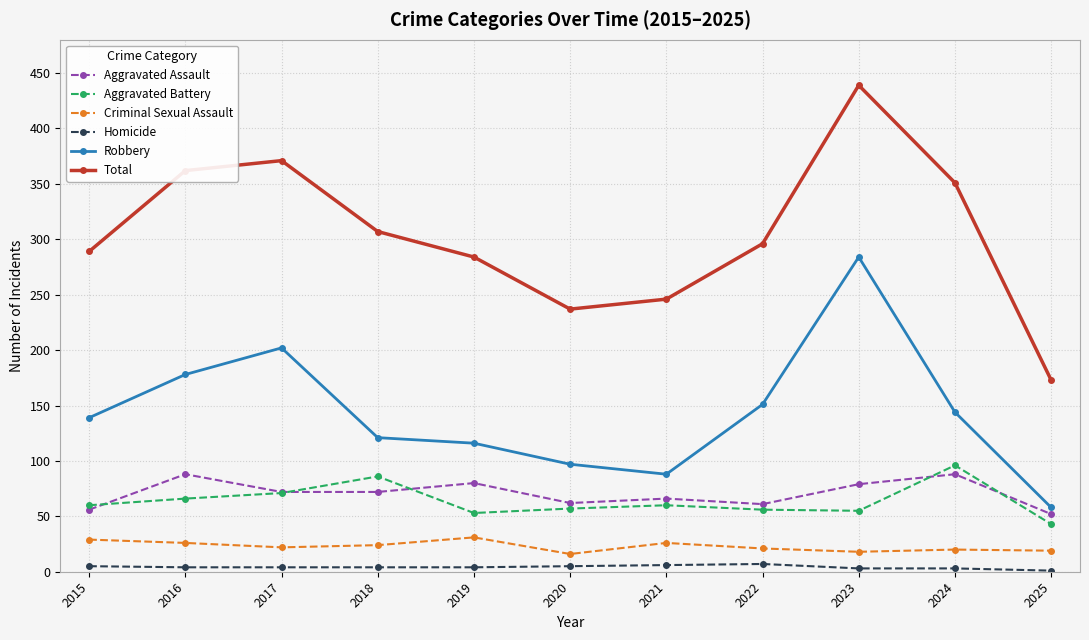

What is the smallest value displayed?

1